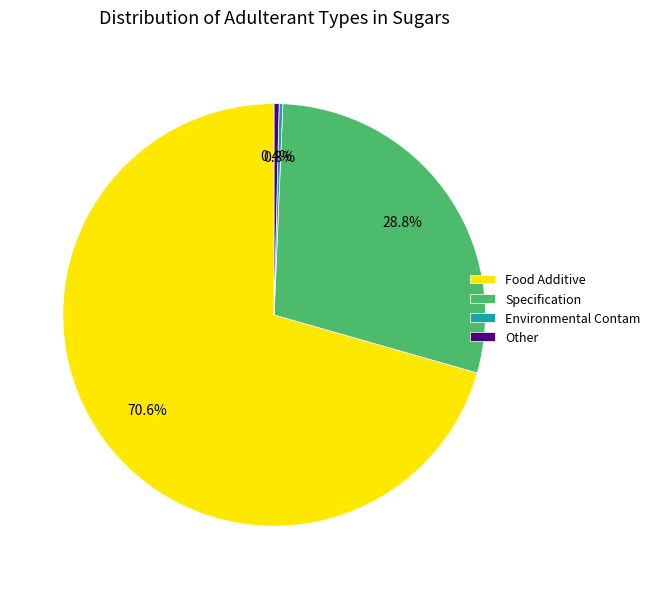

Which category has the biggest portion of the pie?

Food Additive